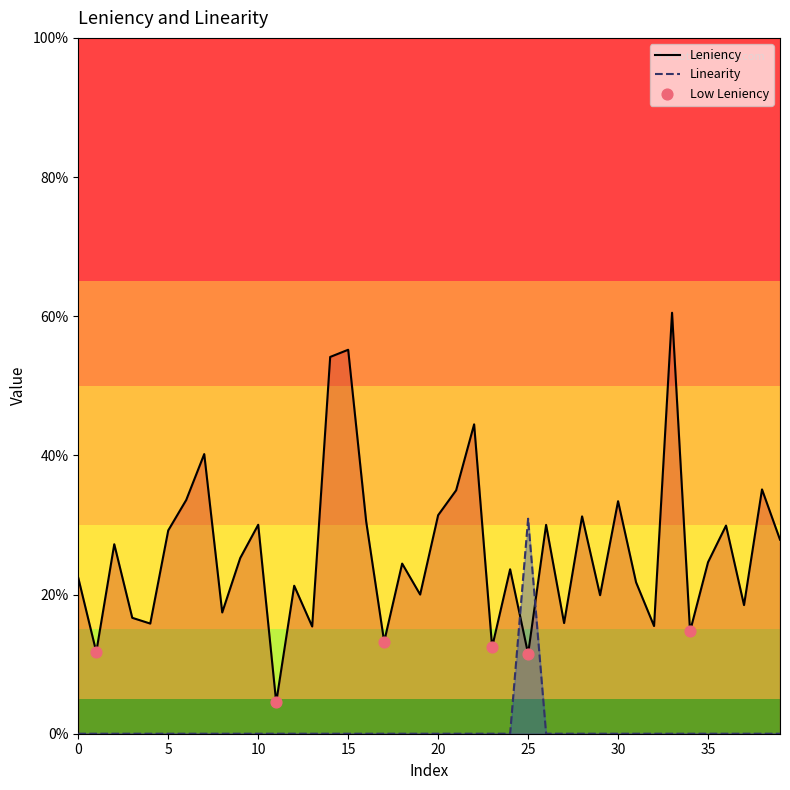

At how many categories does at least one series exceed 0?

40